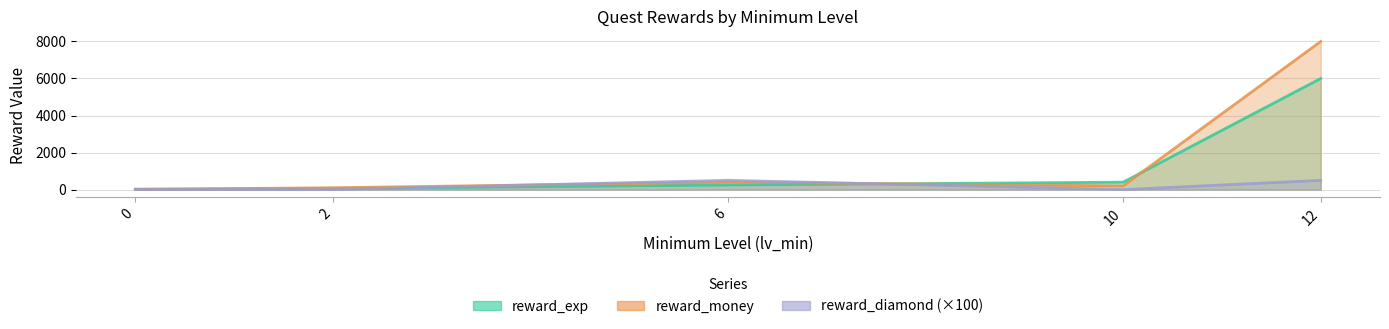

How many times do reward_exp and reward_money cross each other?

3